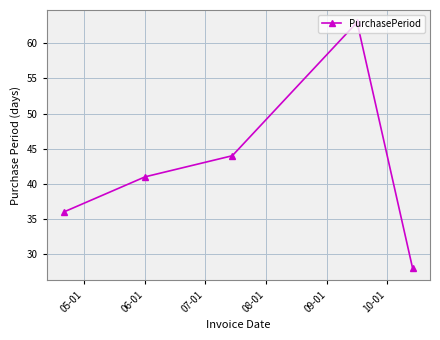

How many interior local peaks (higher than both neighbors) does the data have?

1